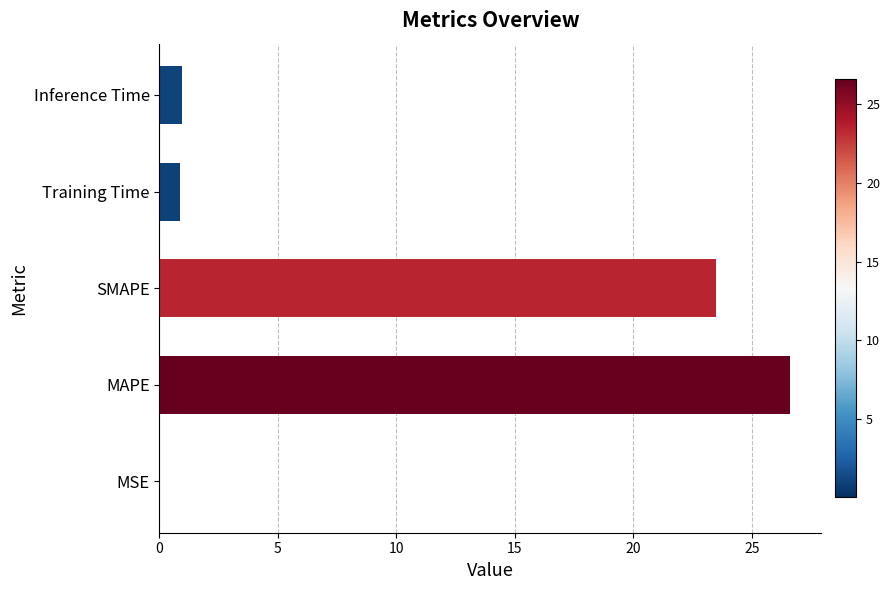

Which has a higher value, MSE or SMAPE?

SMAPE